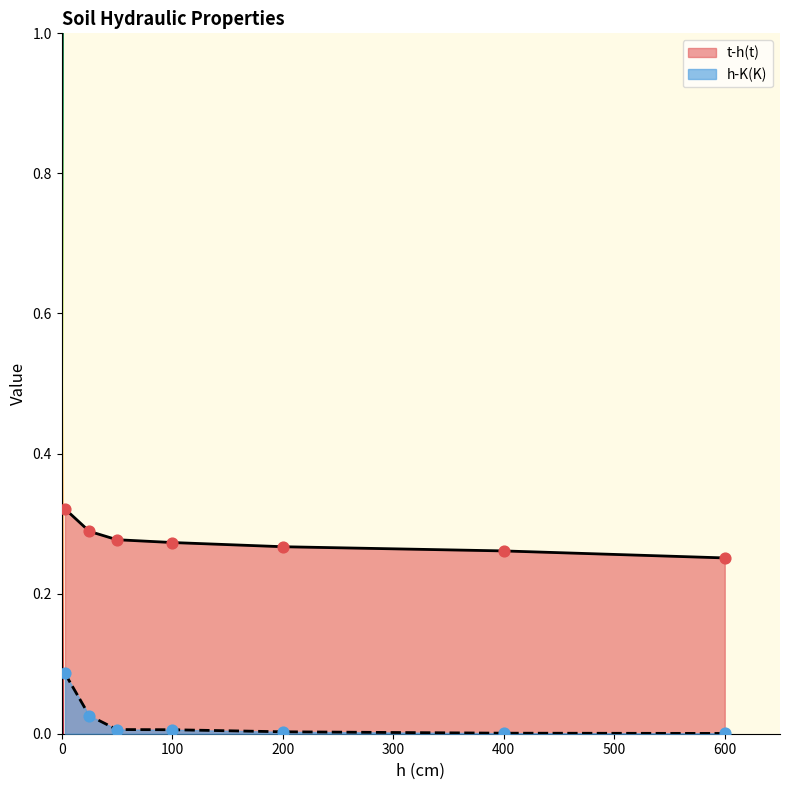

What is the total value across all series at 3?

0.4